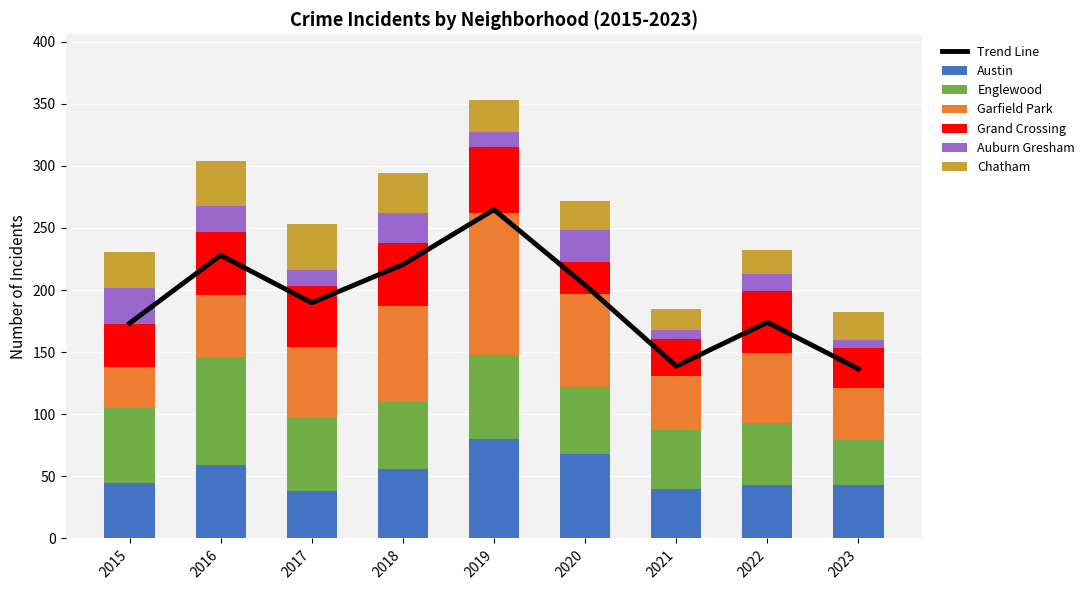

The Garfield Park series shows 80 at 2016. True or false?

False